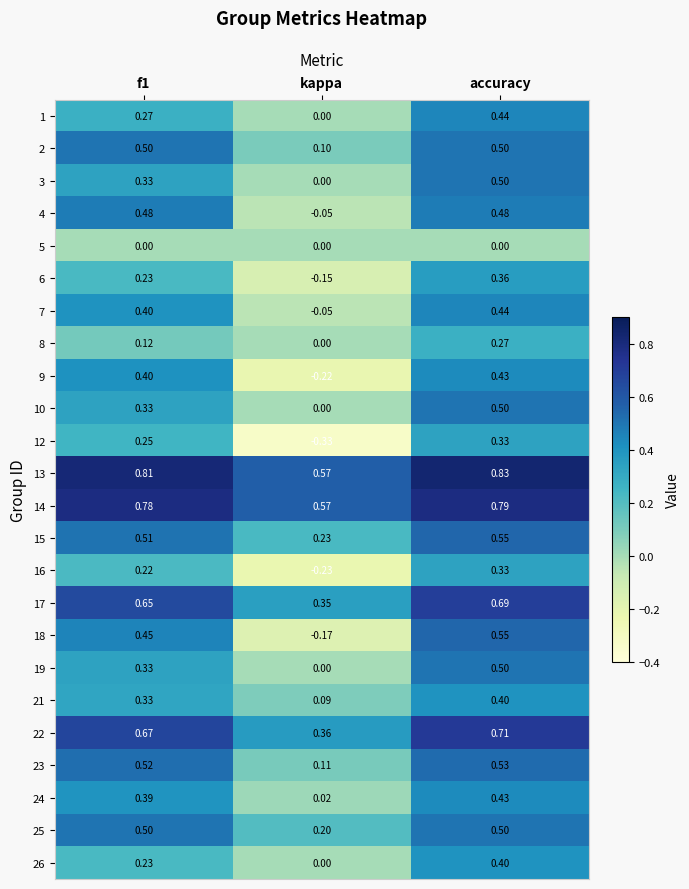

At which label does 1 reach its peak?

accuracy